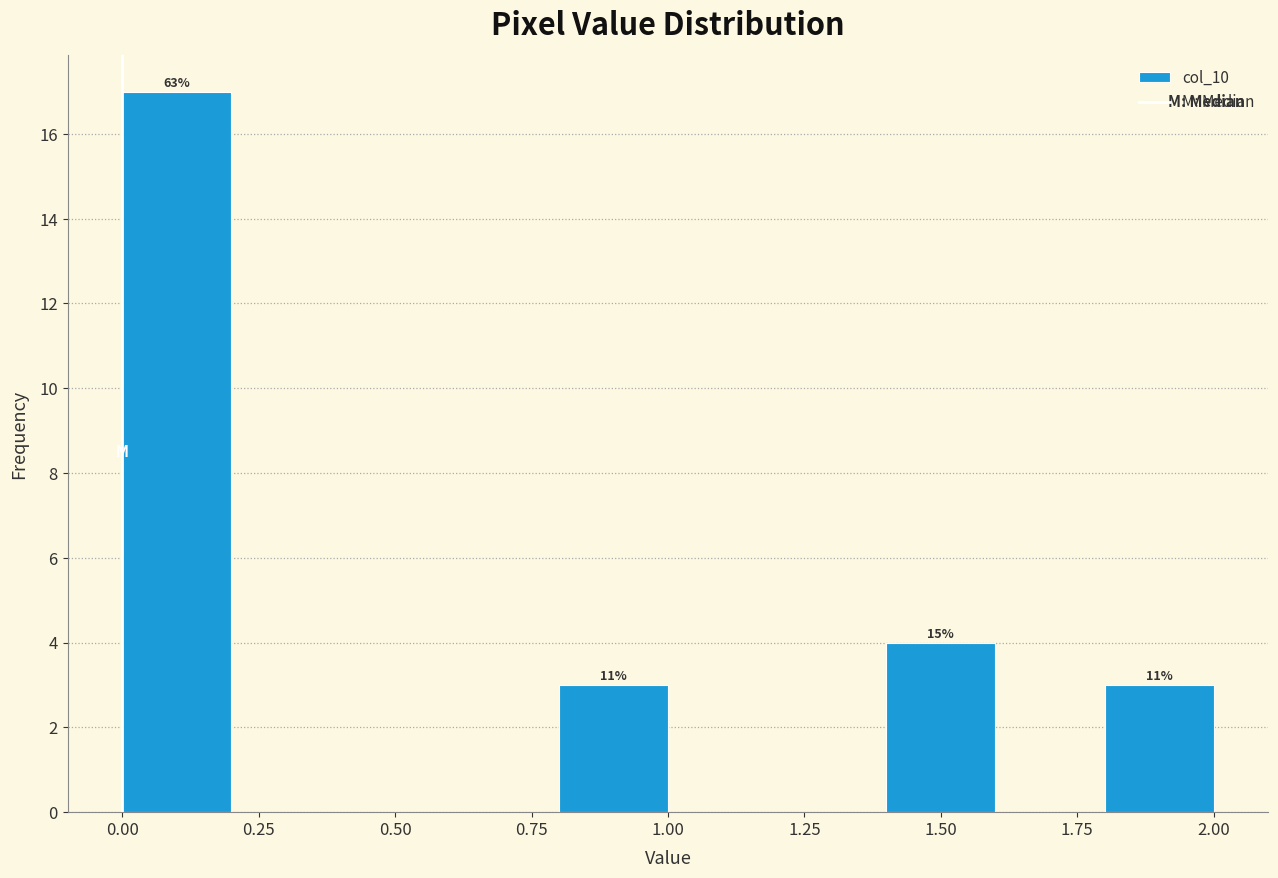

Which range on the x-axis has the tallest bar?

0.0 to 0.2